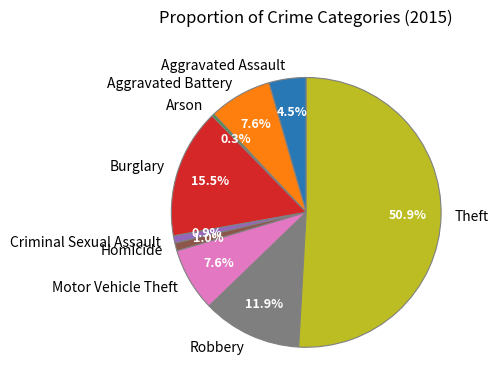

Which has a higher value, Theft or Aggravated Battery?

Theft